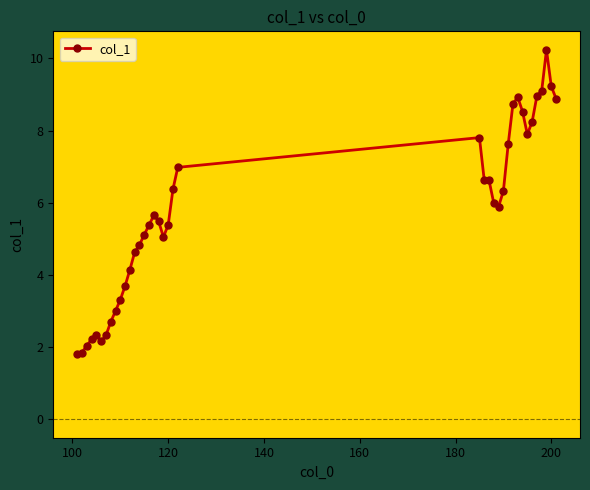

What is the value of the 4th point from the left?

2.2